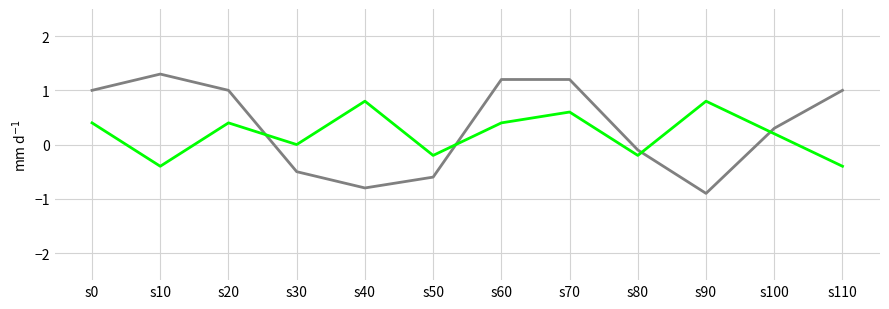

How many lines are shown in the chart?

2